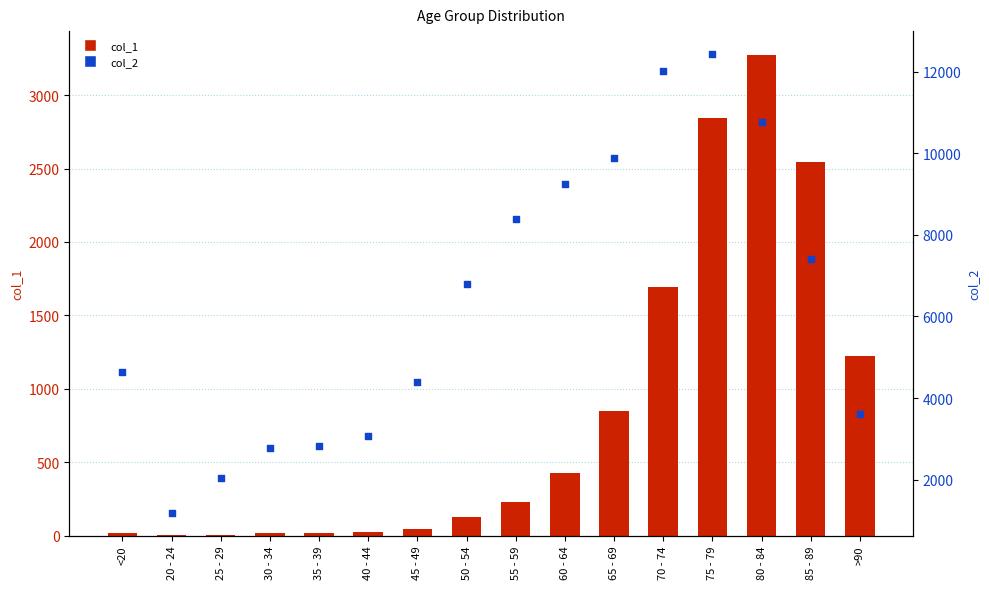

Which series has the largest total across all categories?

col_2